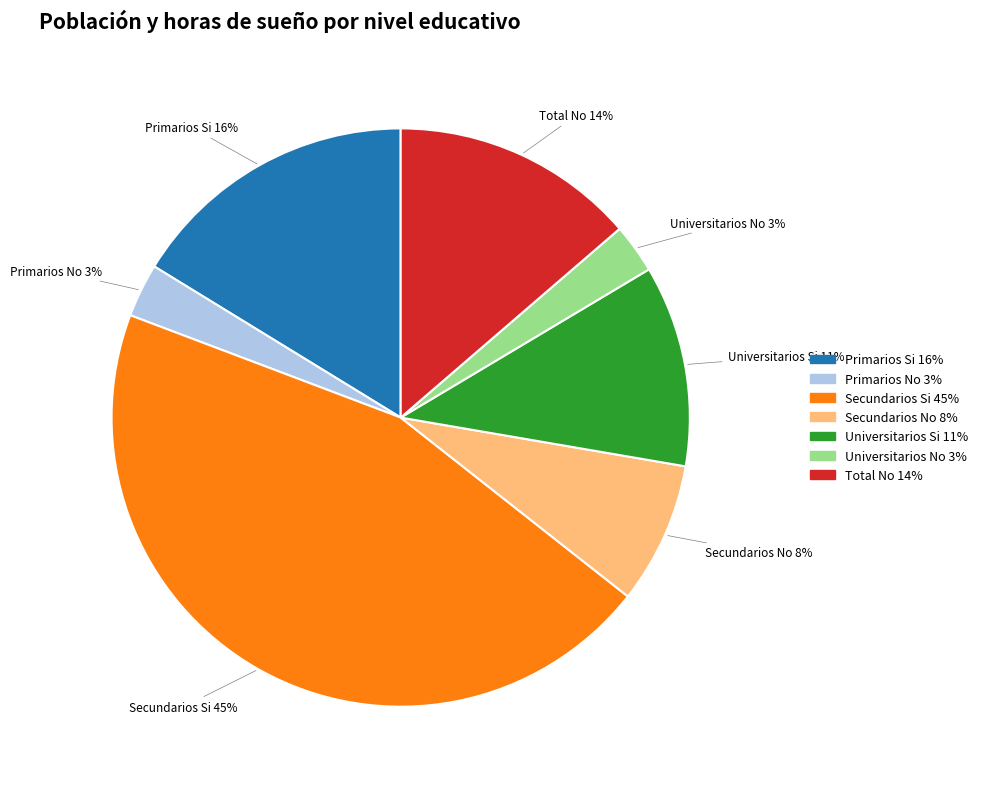

To the nearest percent, what is the difference between the largest and smallest slice percentages?

42%